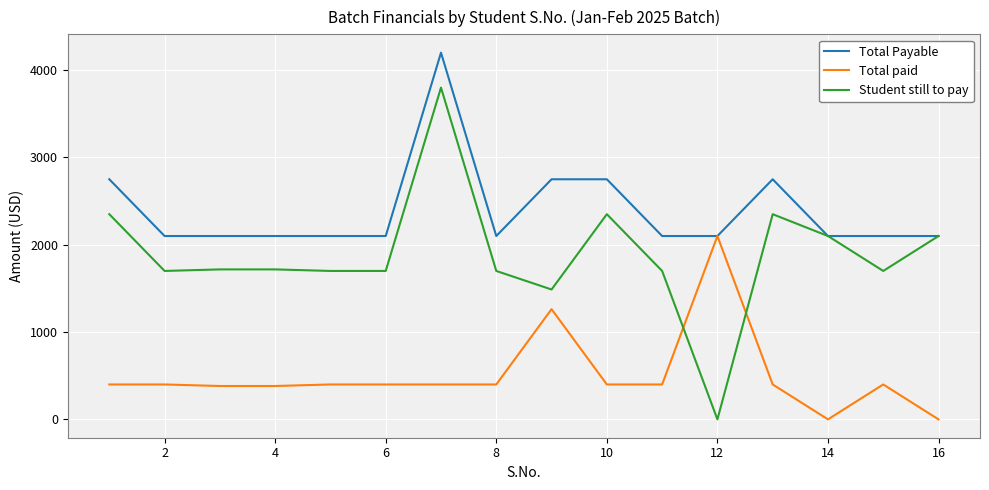

List the series in order of their overall mean, highest first.

Total Payable, Student still to pay, Total paid